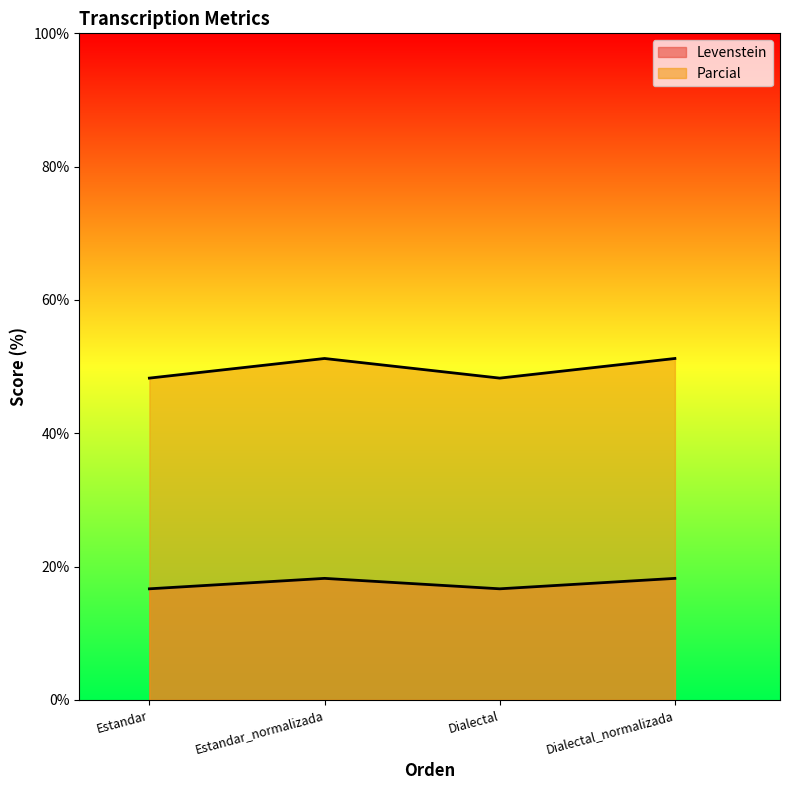

At which category does Parcial reach its first local valley?

Dialectal